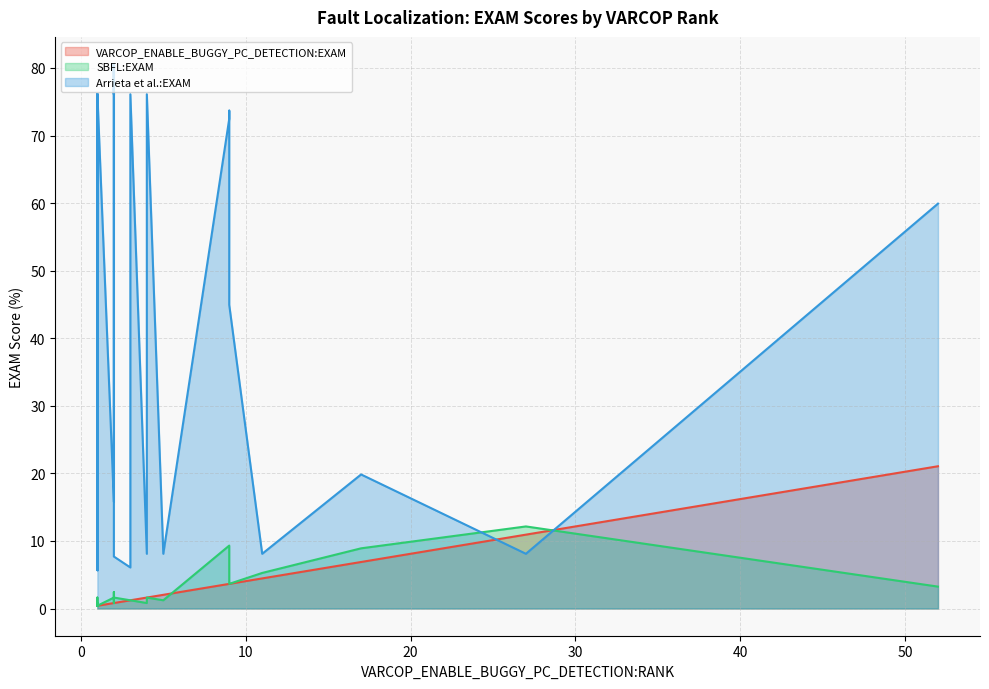

What is the difference between the second highest and minimum values in the VARCOP_ENABLE_BUGGY_PC_DETECTION:EXAM series?

10.5